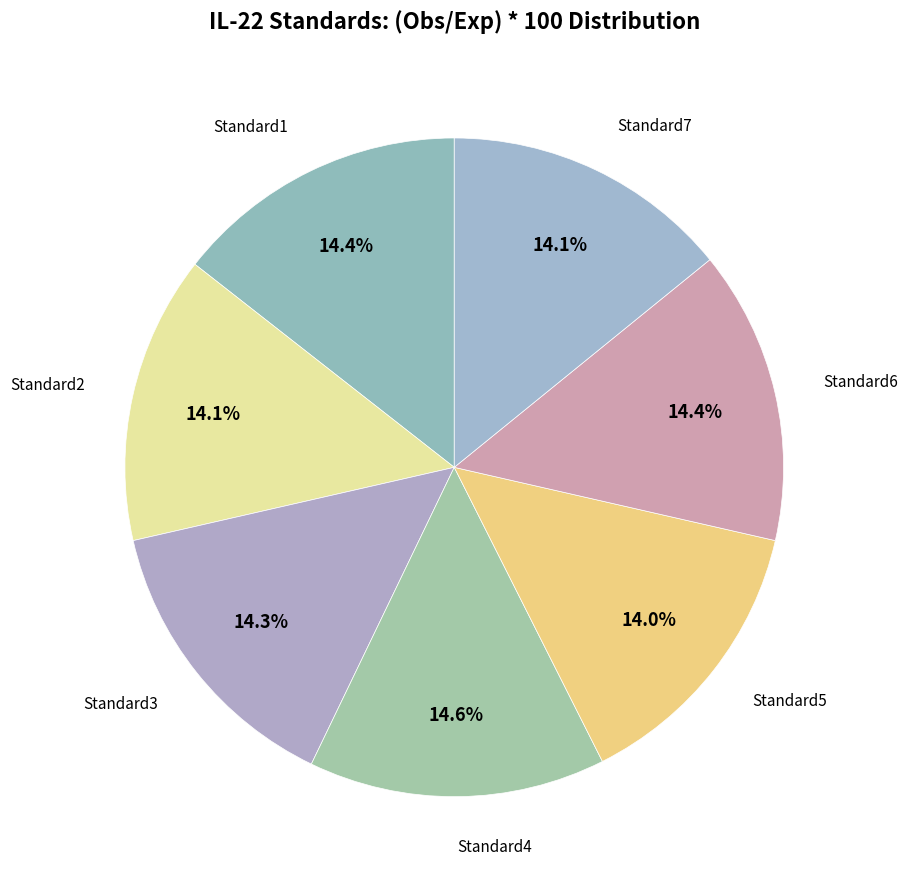

How many slices are in this pie chart?

7